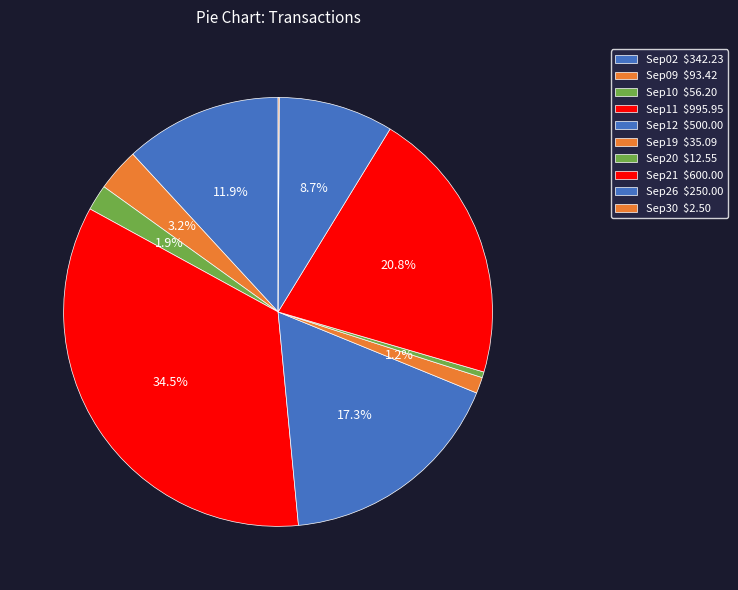

The Sep12 slice represents 17% of the pie. True or false?

True